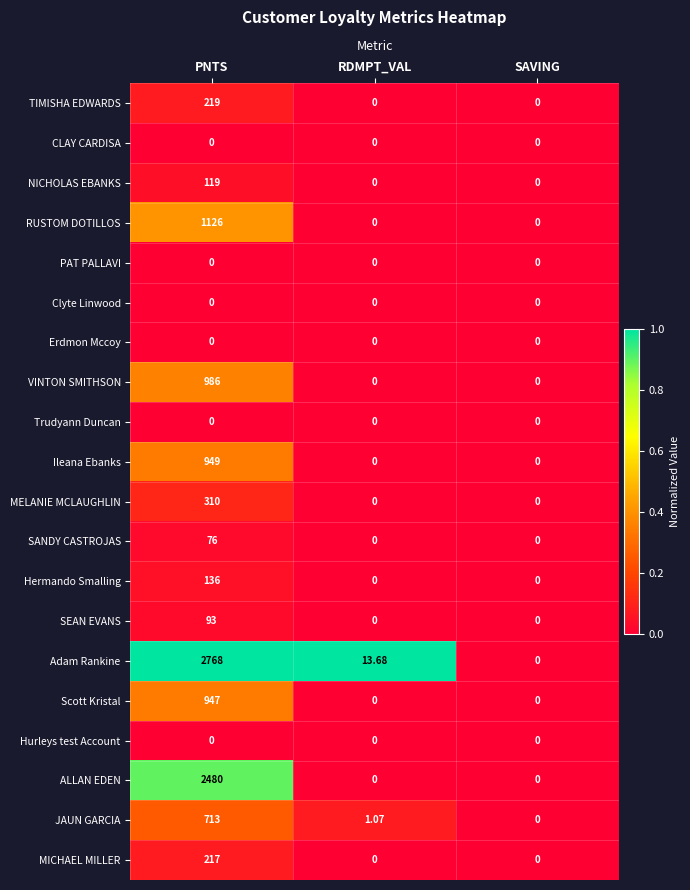

Which series changed the most between RDMPT_VAL and SAVING?

Adam Rankine